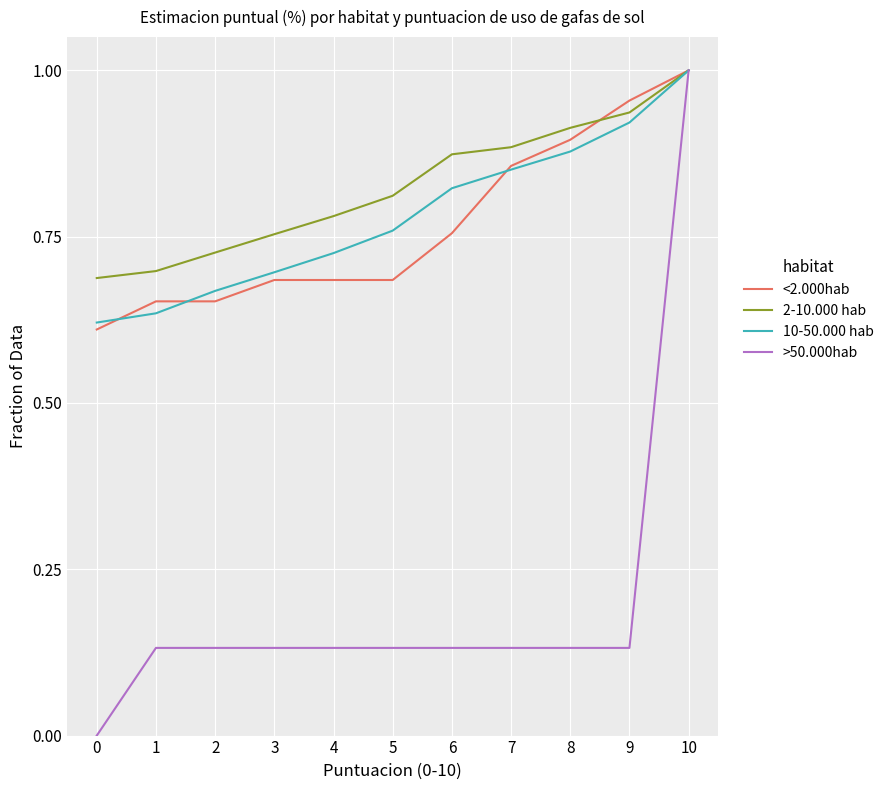

True or false: <2.000hab has a value of 0.2 at 1.

False